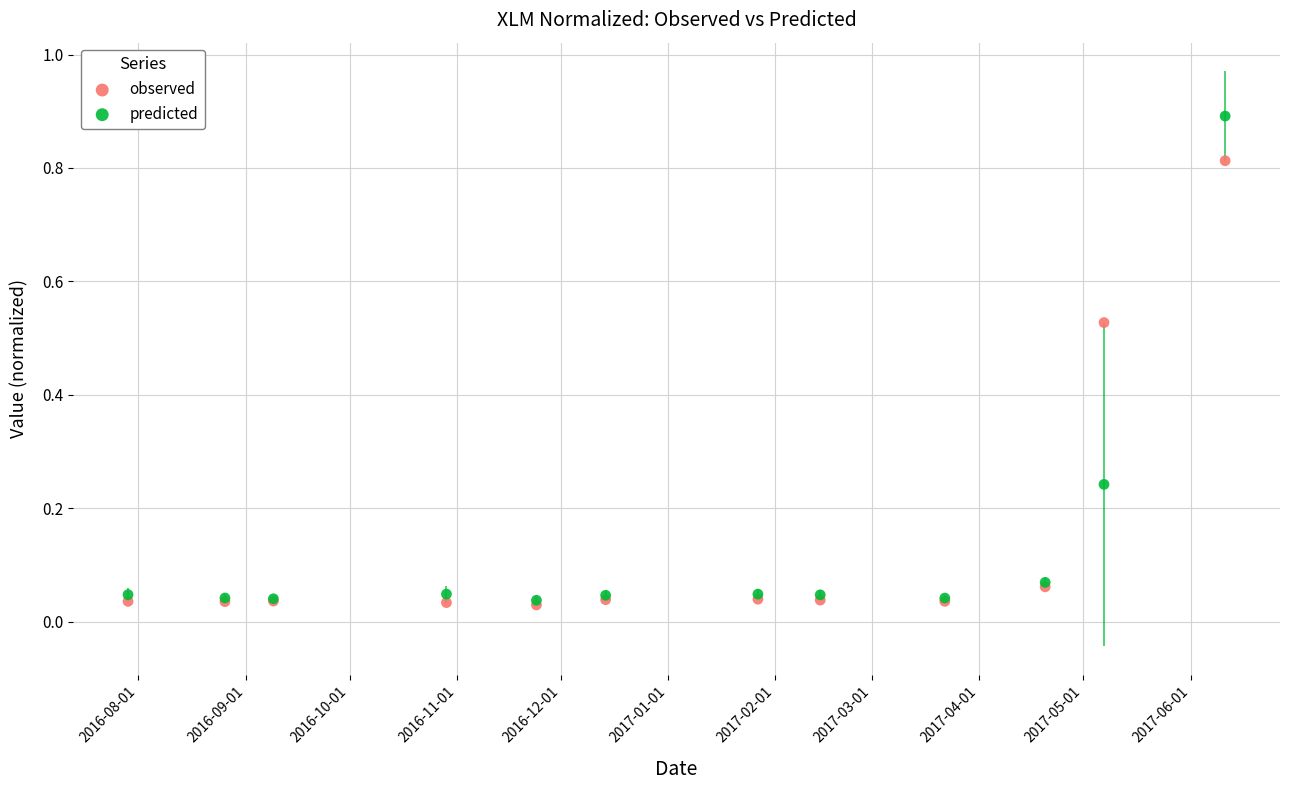

Which series has the widest spread of Y values?

predicted